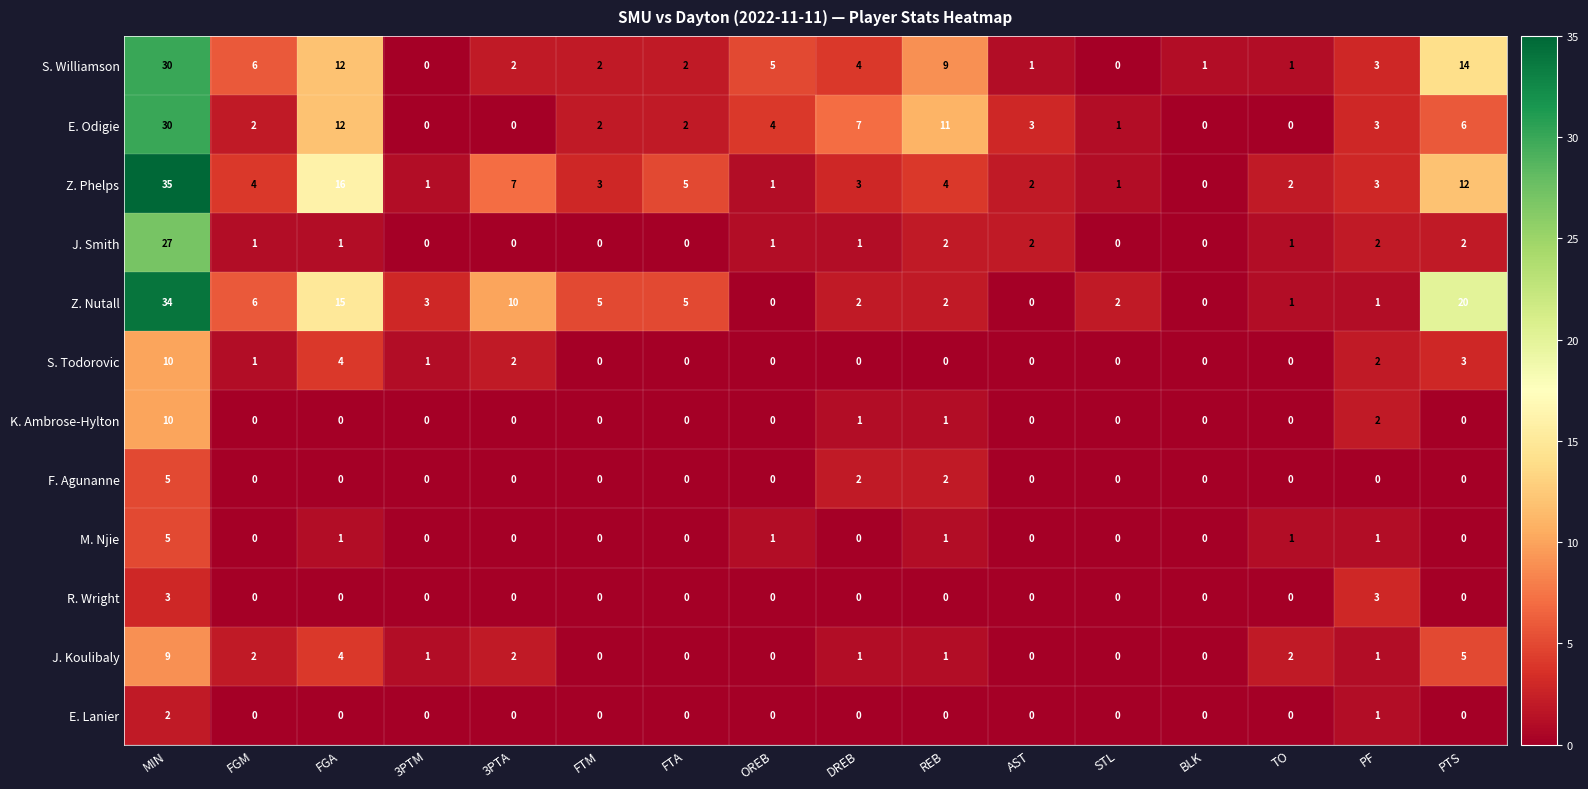

The value of M. Njie at DREB is 0. True or false?

True